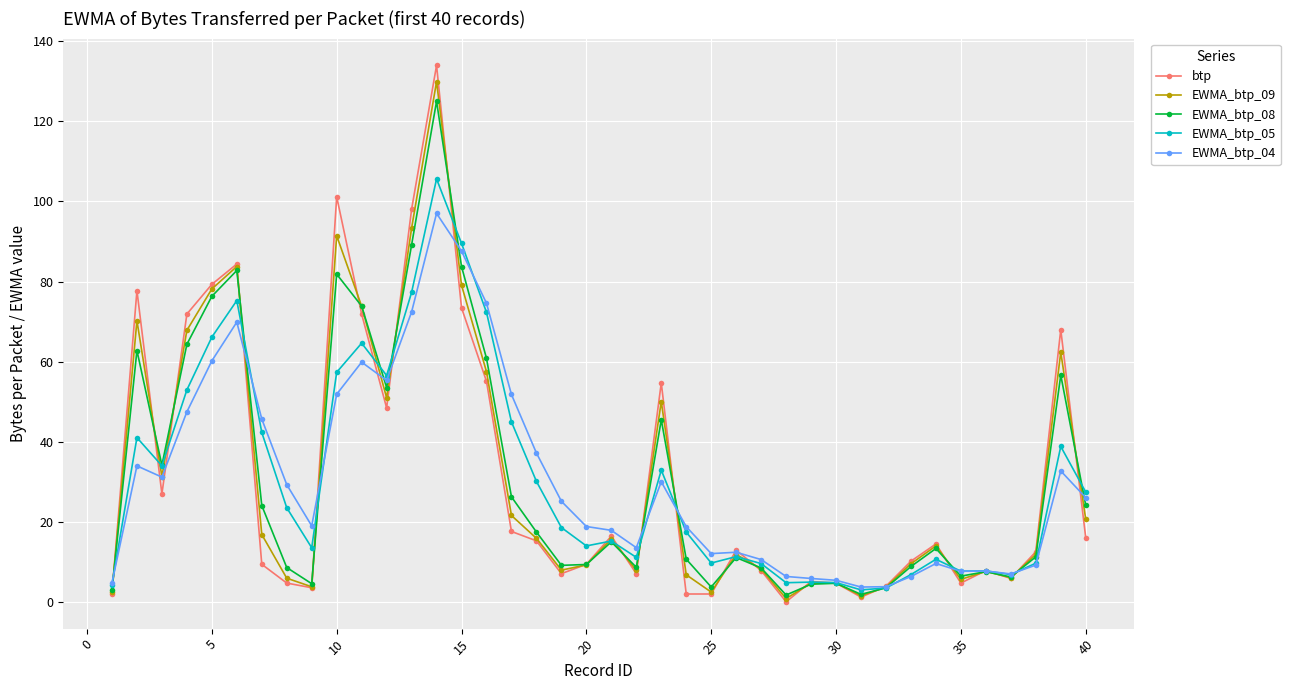

Which series has the widest spread of values?

btp